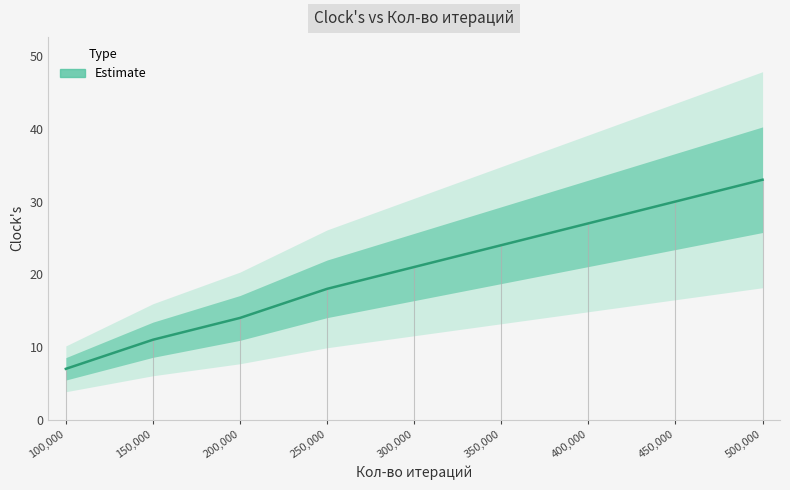

How many values are below 21?

4